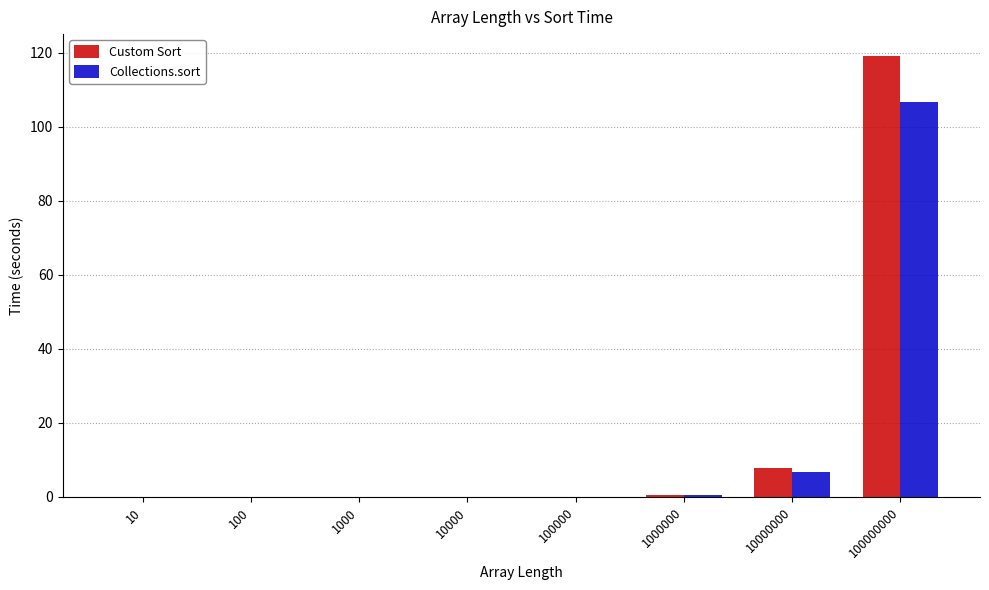

What is the average value of the Collections.sort series?

14.2